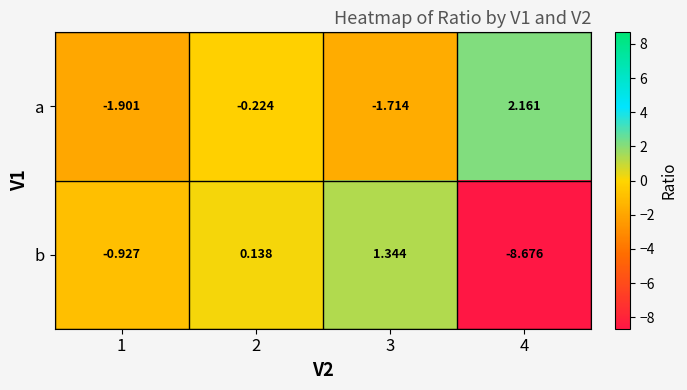

Which series has the widest spread of values?

b